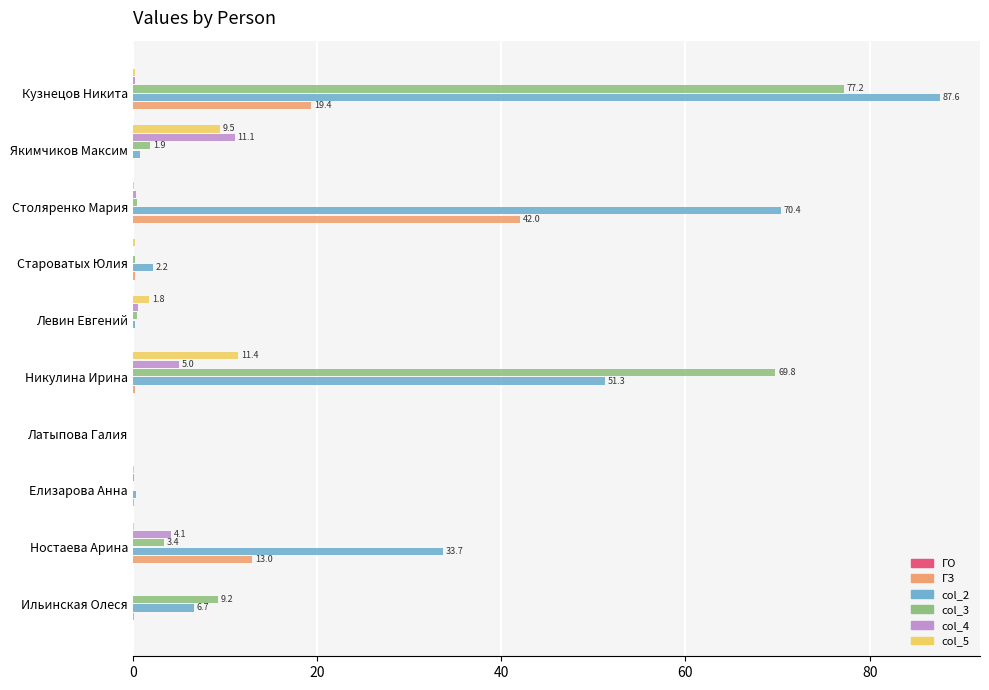

Is it true that col_2 equals 51.3 at Никулина Ирина?

True